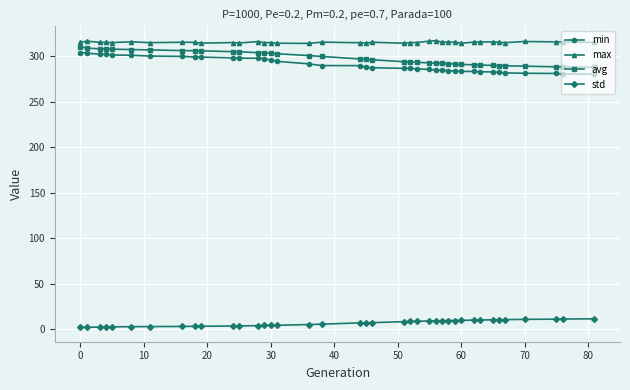

What is the greatest value displayed?

317.1